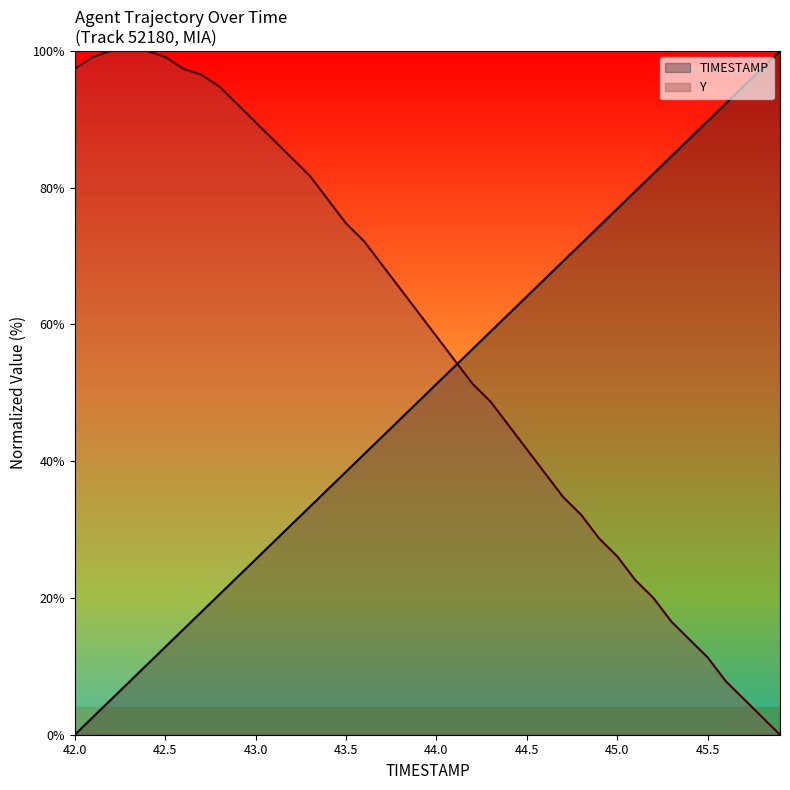

Does the chart display data point markers on the line(s)?

No